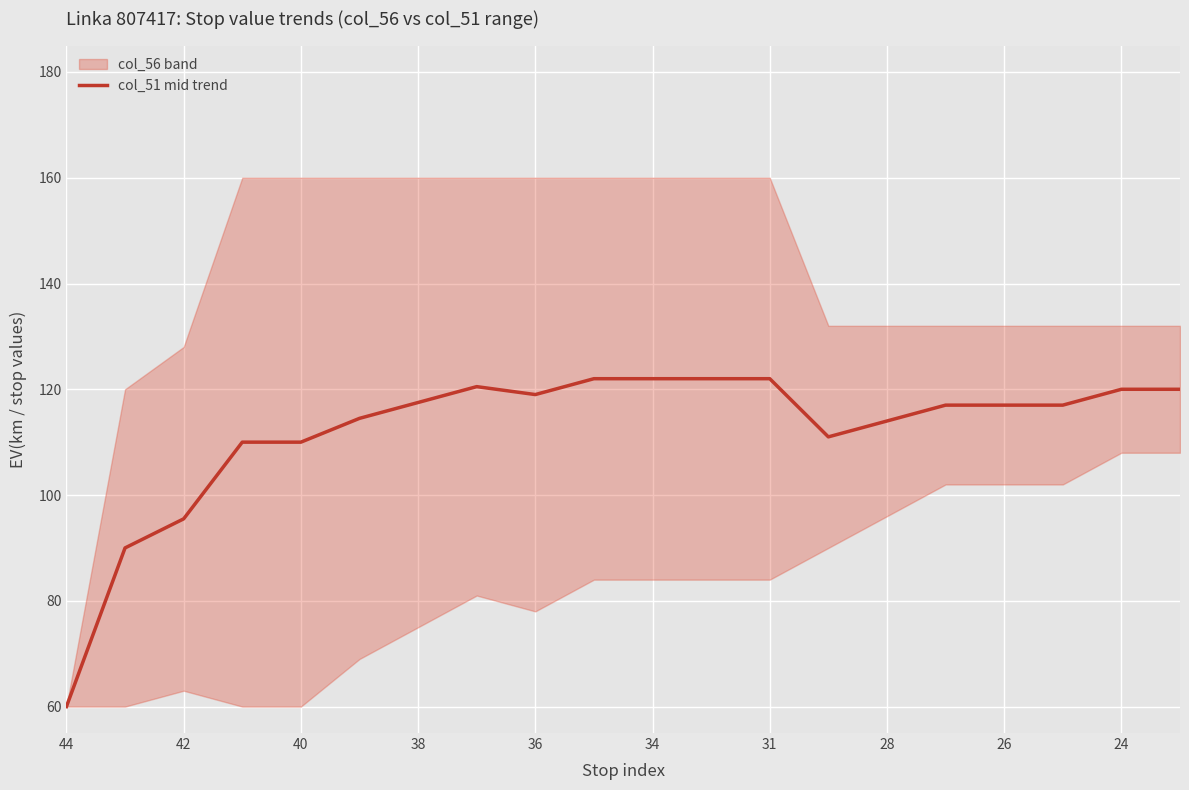

True or false: the data has more than 1 interior local peaks.

False